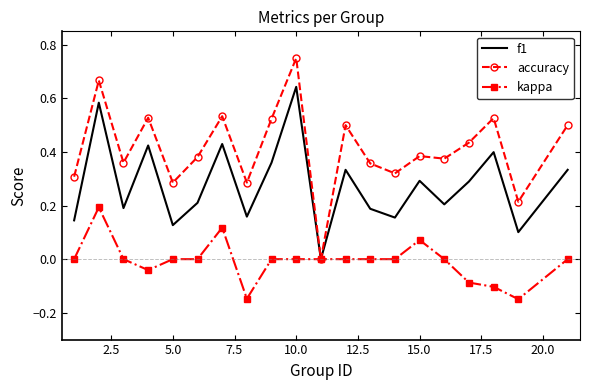

Which series has the widest spread of values?

accuracy